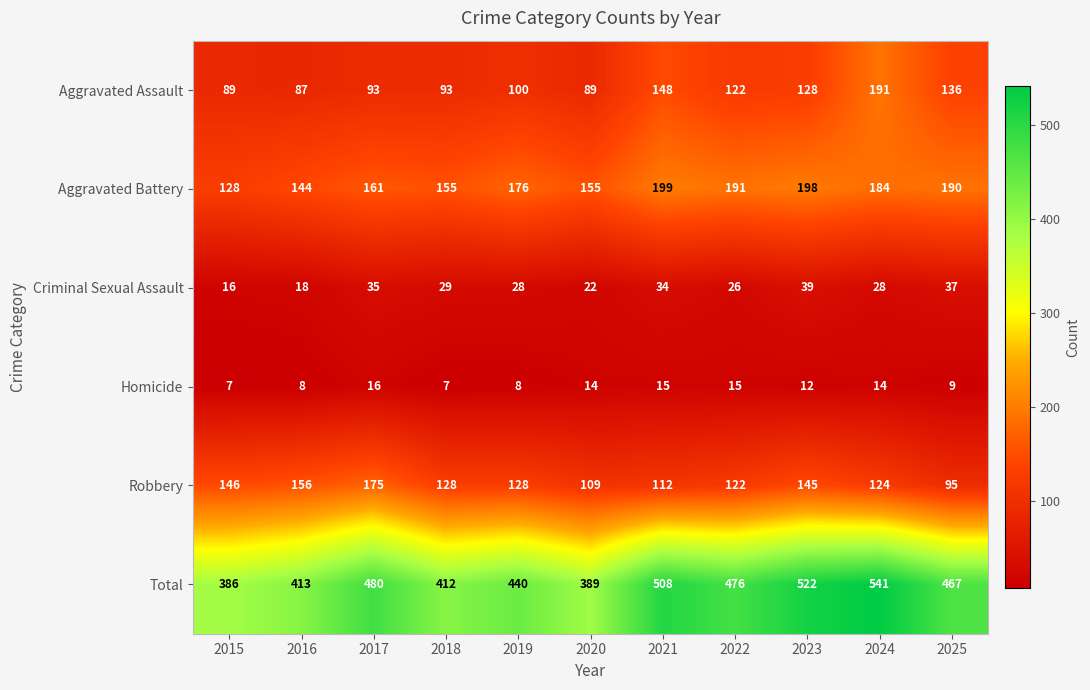

The Aggravated Assault series shows 62 at 2015. True or false?

False